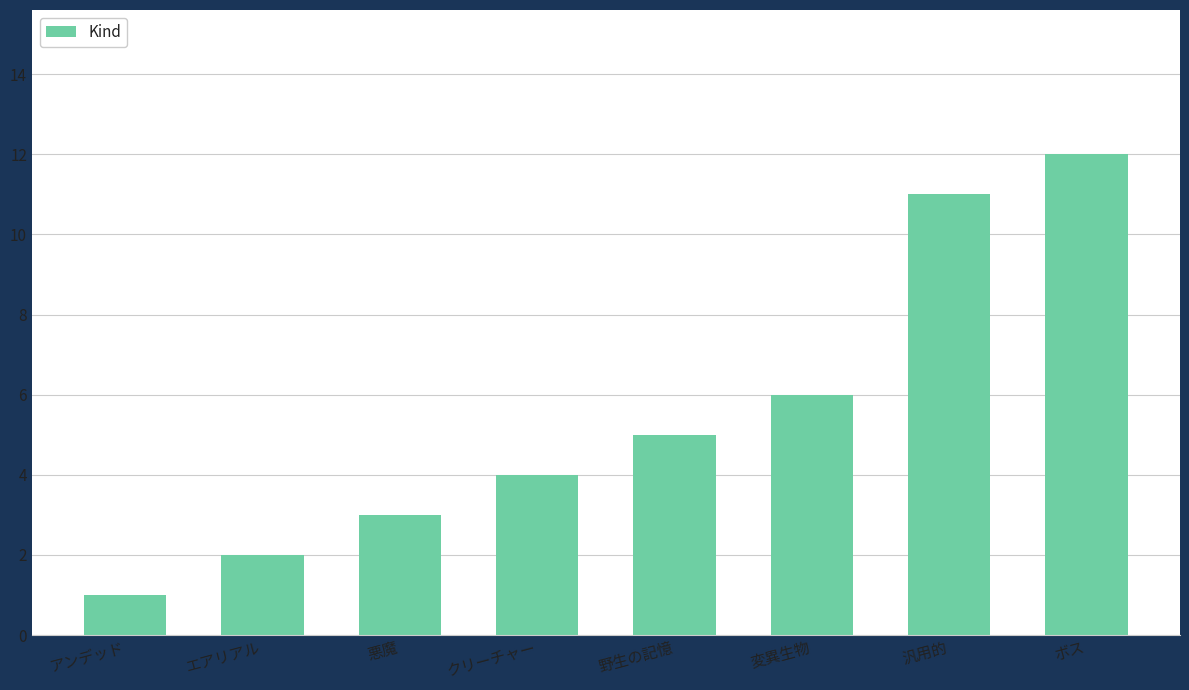

How many bars are there in total?

8